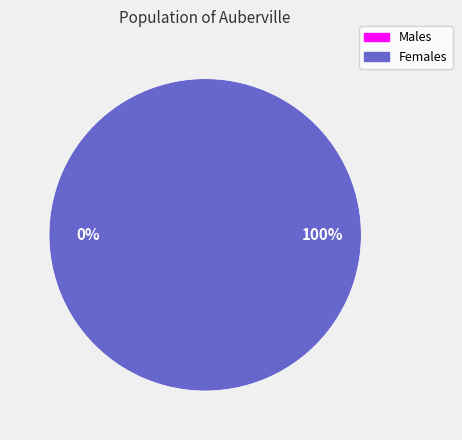

To the nearest percent, what is the combined percentage of 0 and 1?

100%